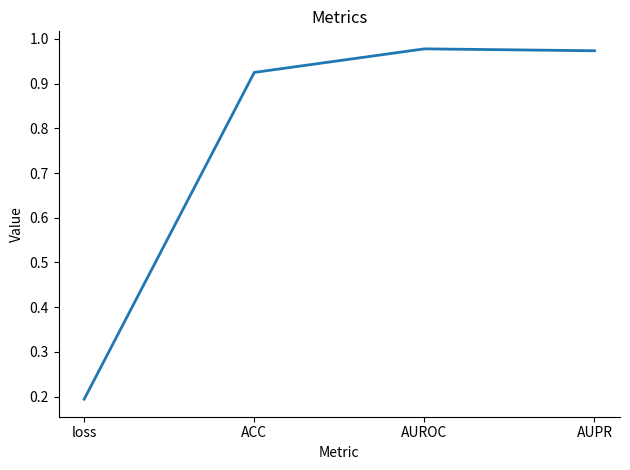

What position from the right is AUROC?

2